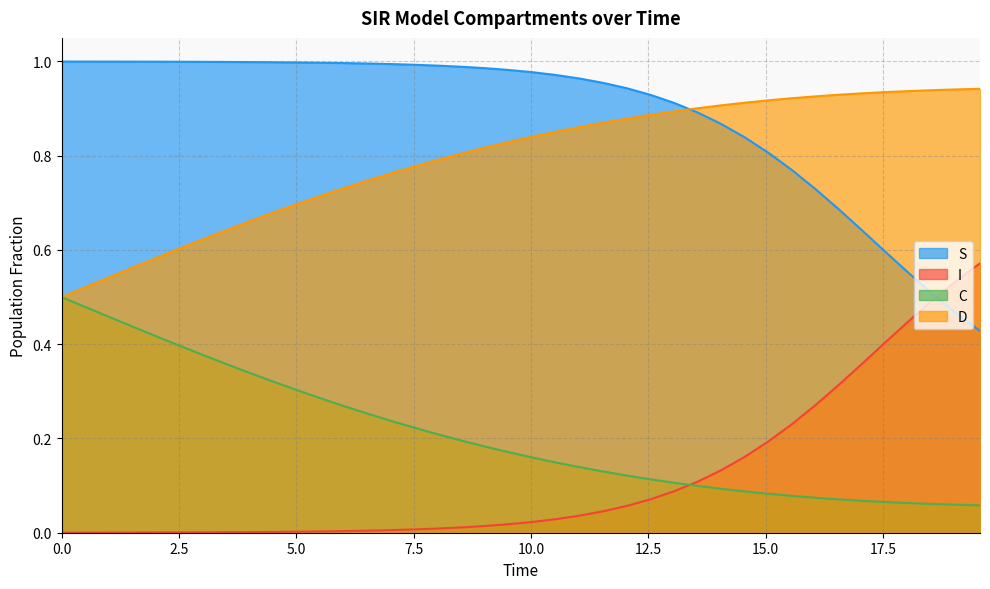

Does the chart have visible grid lines?

Yes